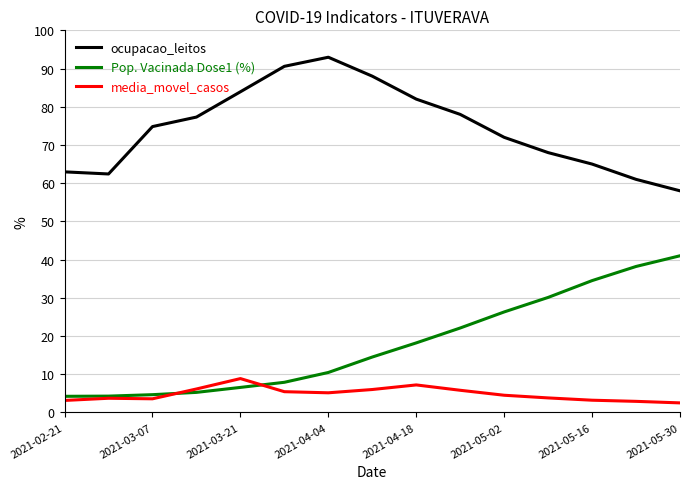

Which series has the largest total across all categories?

ocupacao_leitos